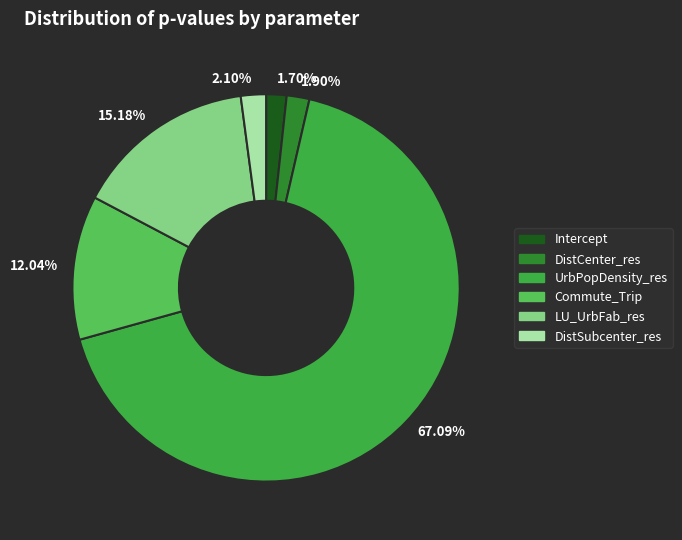

Which has a higher value, 67.09% or 2.10%?

67.09%